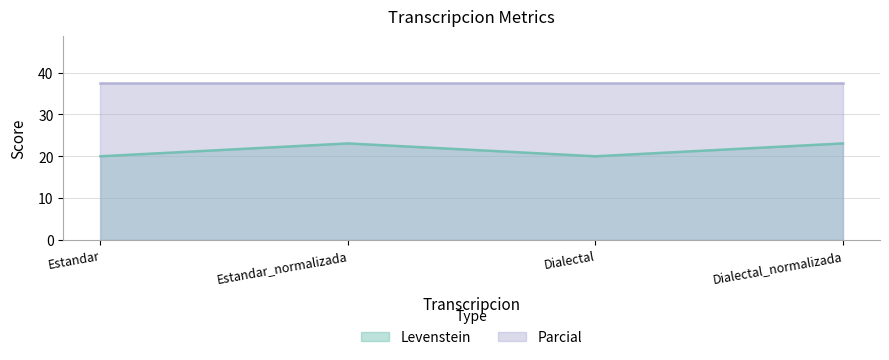

True or false: Levenstein has more than 1 interior local peaks.

False